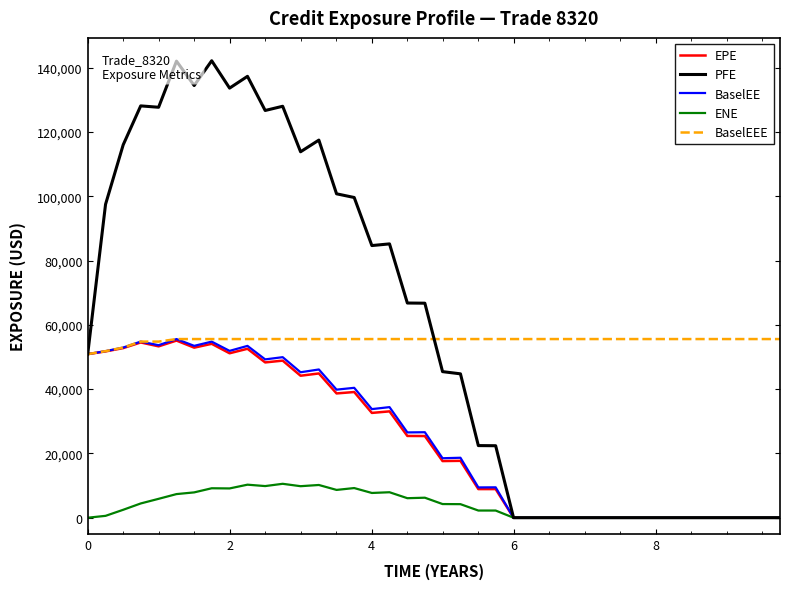

Which series has the widest spread of values?

PFE